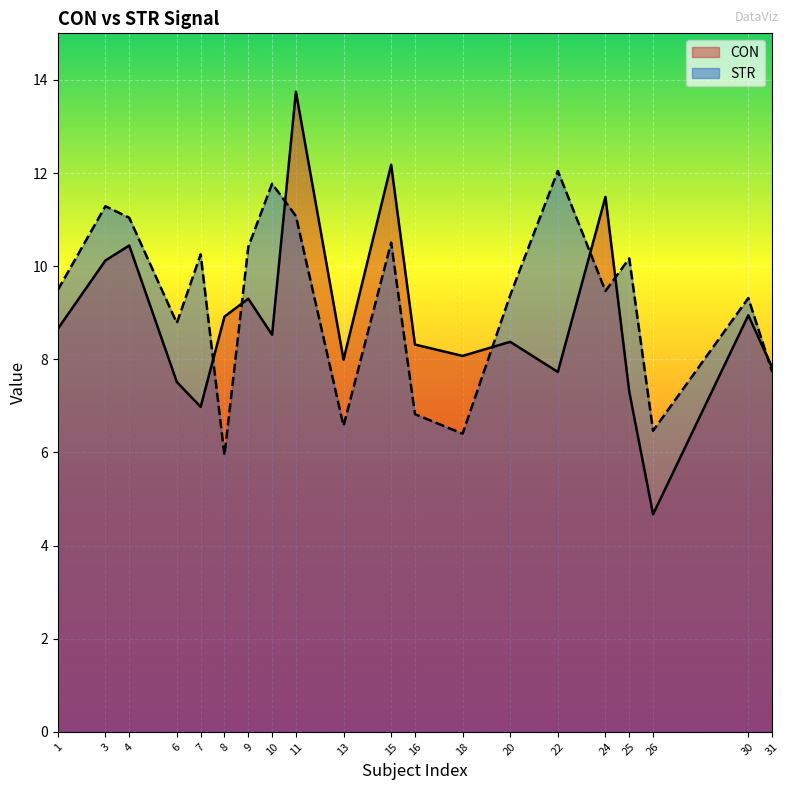

True or false: CON and STR intersect in this chart.

True